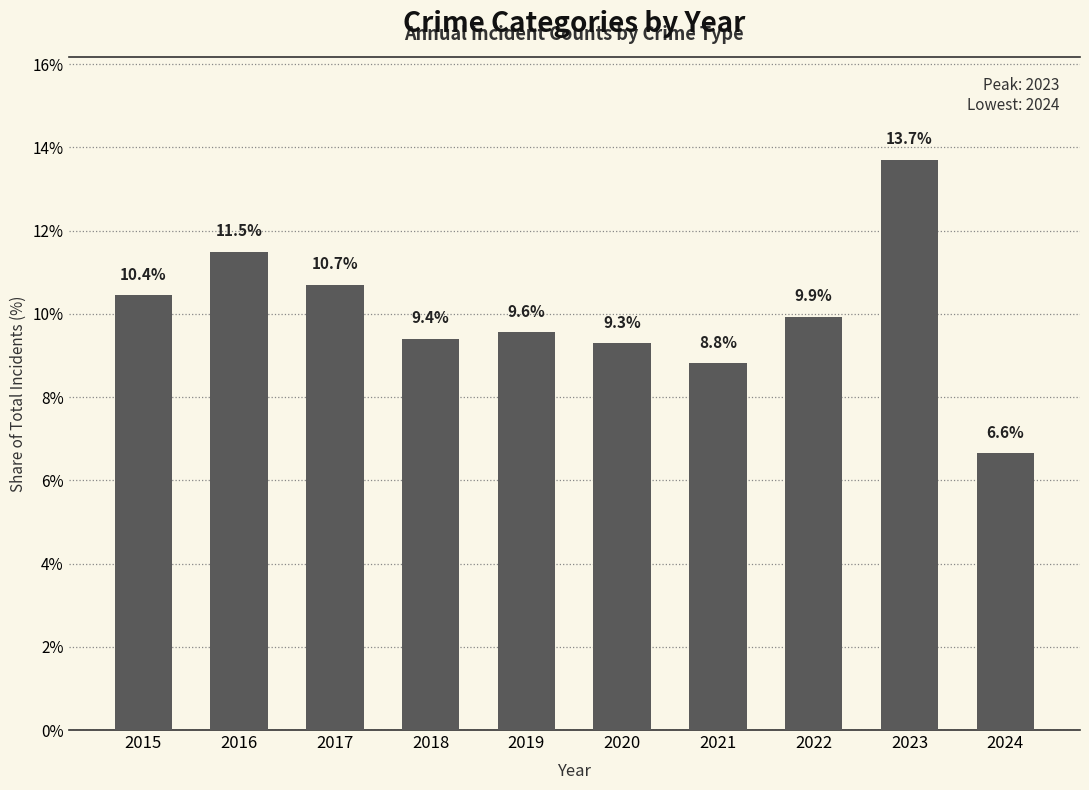

What is the average value?

10.0